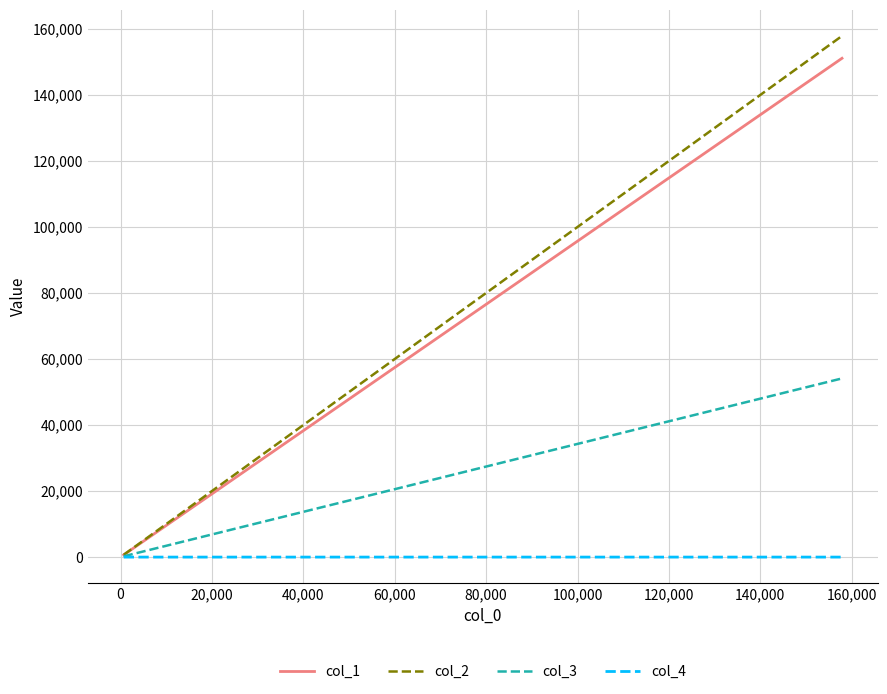

Which series has the largest range (max minus min)?

col_2